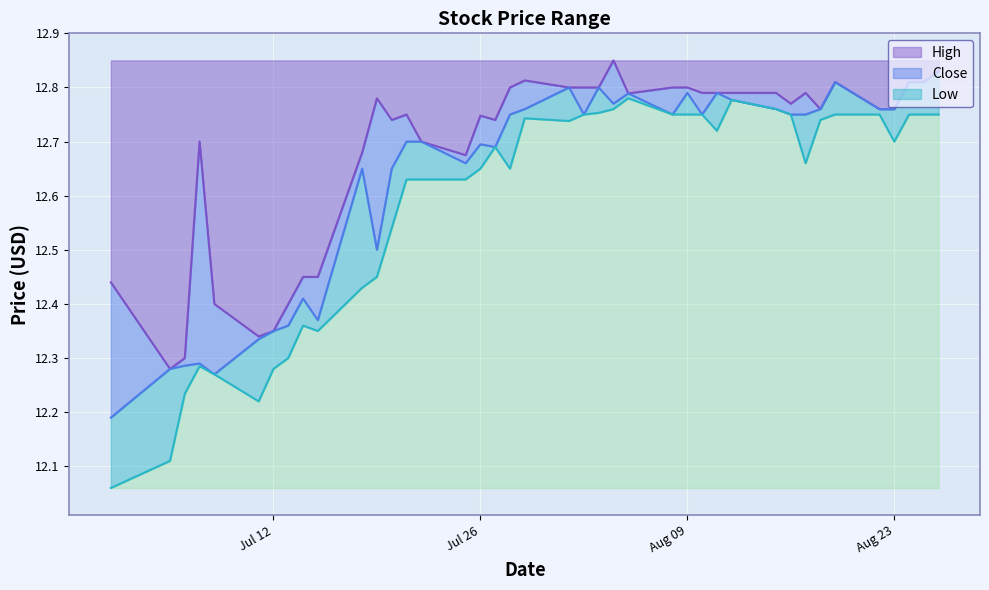

What is the difference between the highest and lowest values at 2016-08-04?

0.1